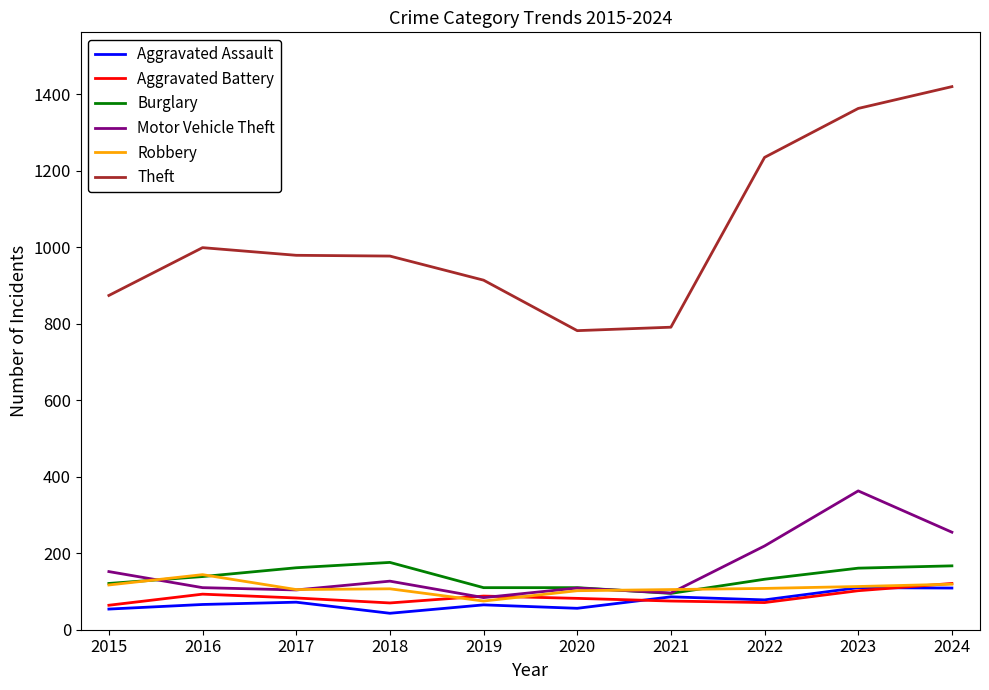

True or false: Theft and Aggravated Assault intersect in this chart.

False